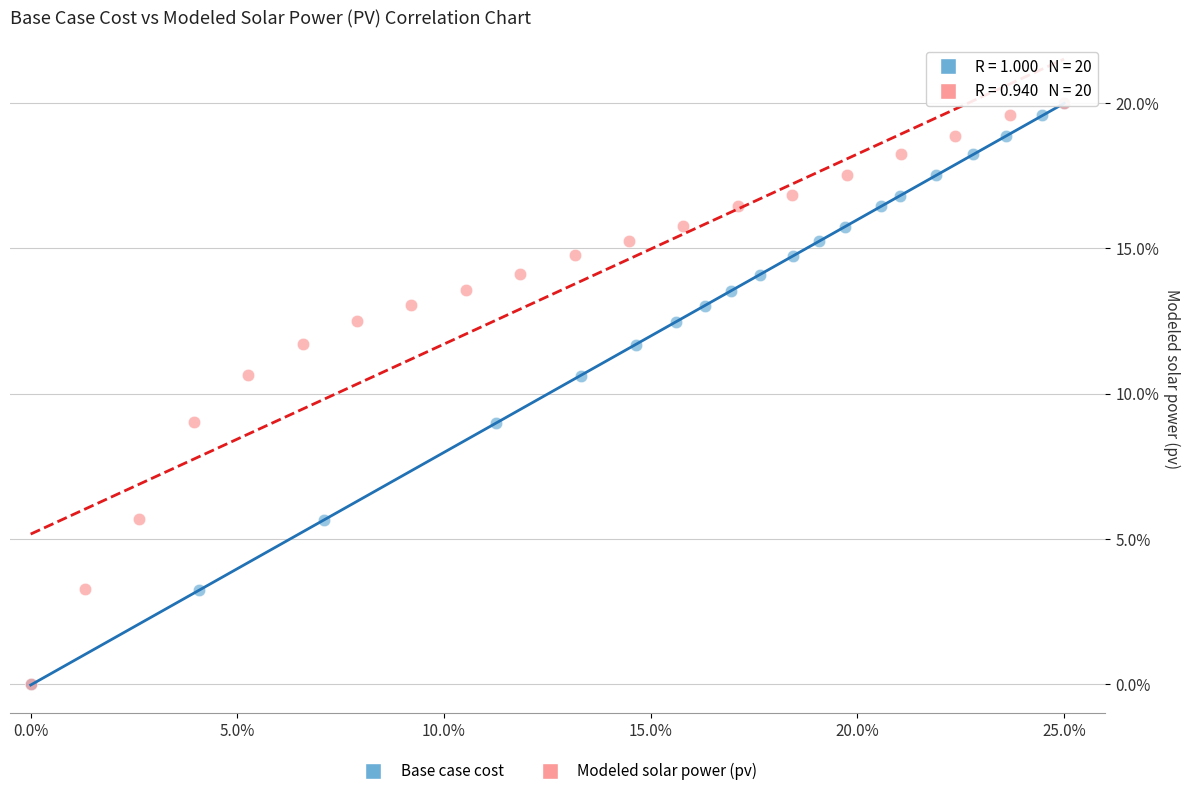

What are all the series names shown in the legend?

Base case cost, Modeled solar power (pv)